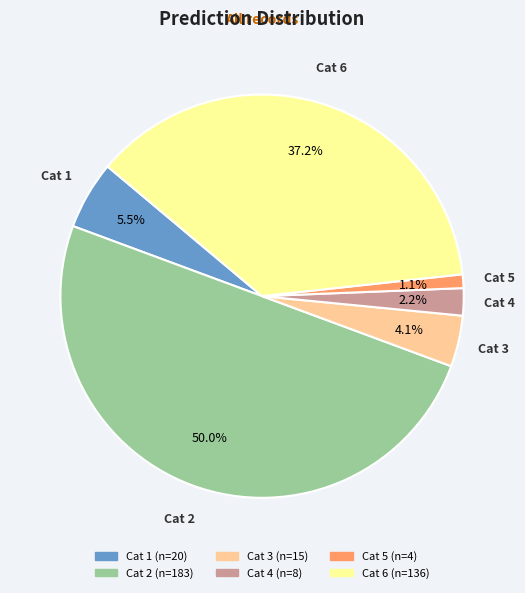

Which category has the smallest portion of the pie?

5